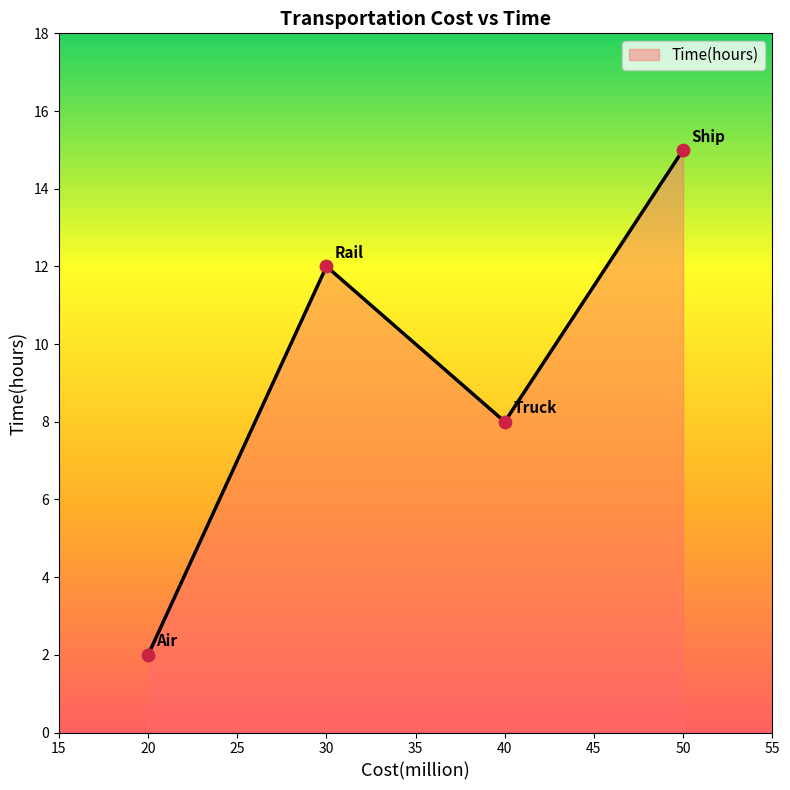

Which has a higher value, 30 or 50?

50